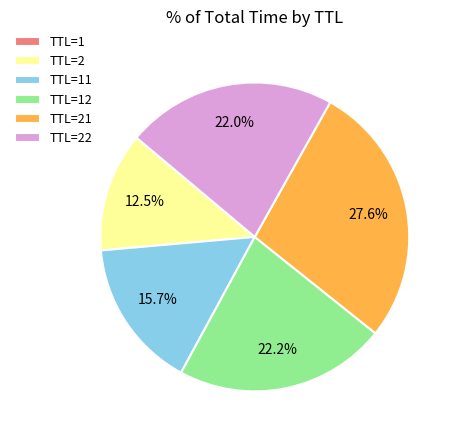

To the nearest percent, what is the difference between the largest and smallest slice percentages?

28%